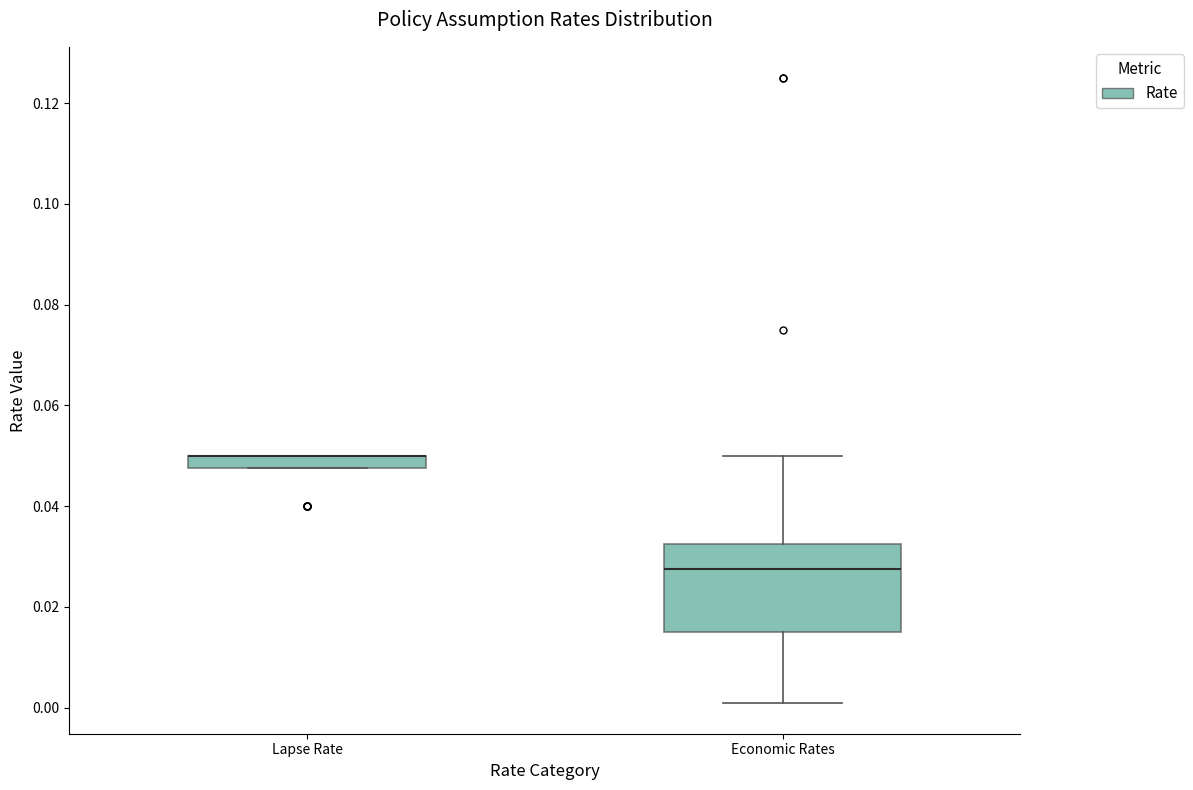

Which box is the tallest, from its lower edge to its upper edge?

Economic Rates